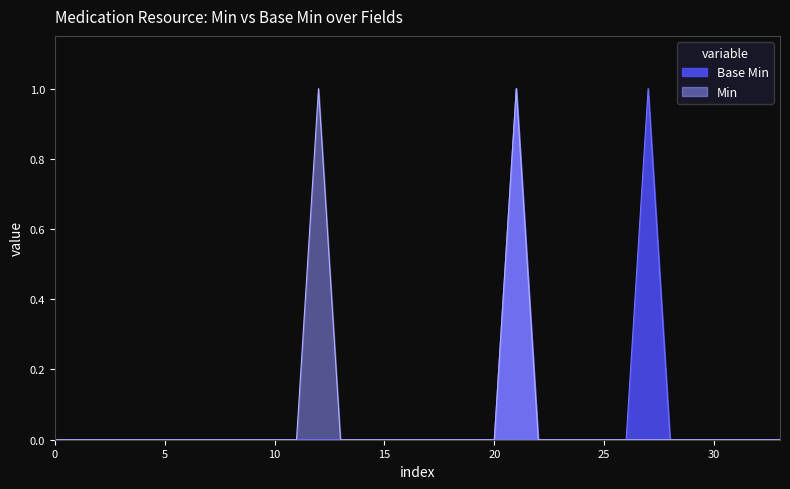

True or false: Min has a value of 0 at 20.

True